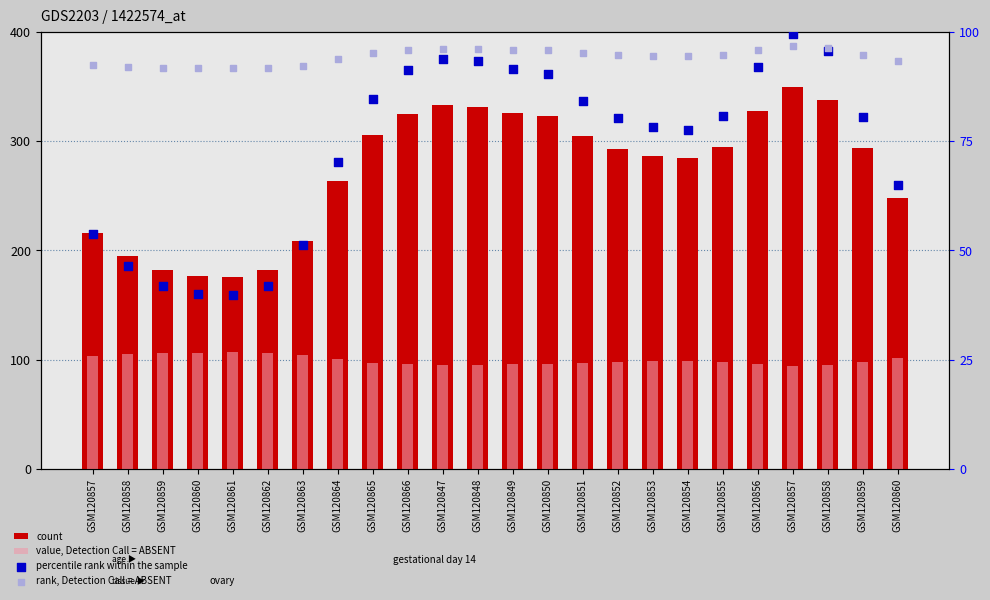

Is the value of count at GSM120866 greater than the value of rank, Detection Call = ABSENT at GSM120848?

Yes